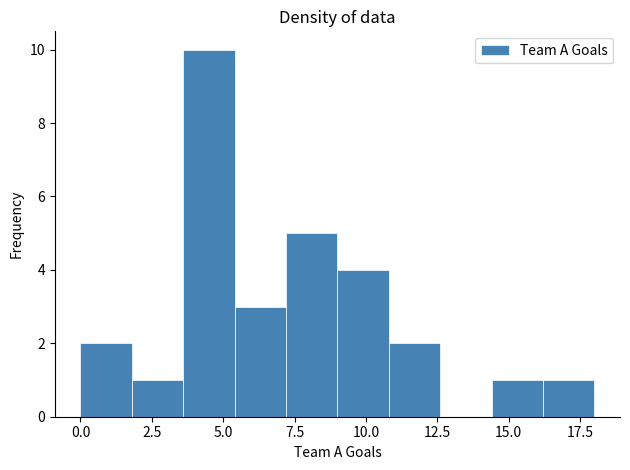

Around what value on the x-axis is the tallest bar? Give the approximate position of its centre, as read against the axis.

4.5